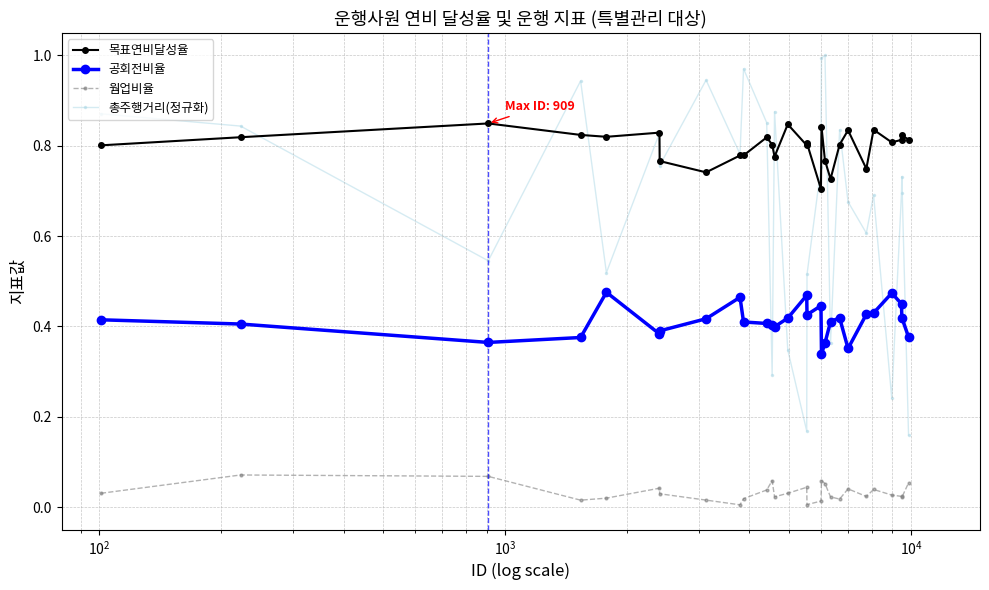

Which series has the widest spread of values?

총주행거리(정규화)